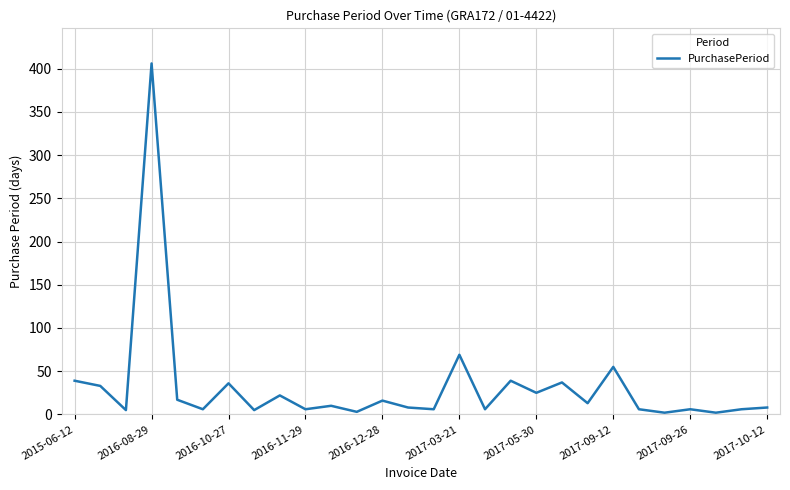

True or false: there are more than 0 points higher than both neighbors.

True